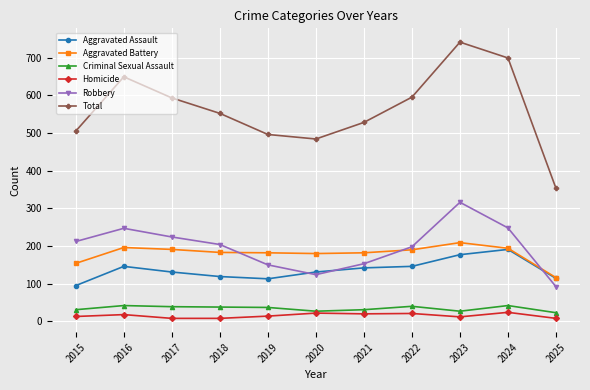

True or false: Total and Robbery cross at least once.

False